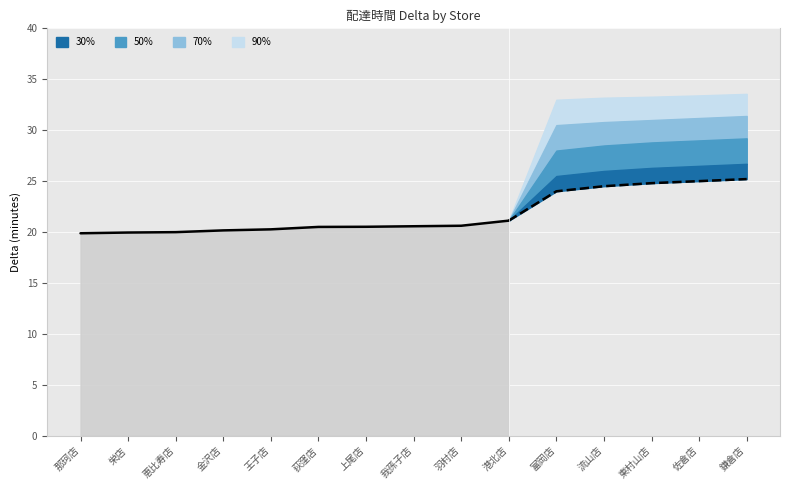

Reading left to right, transcribe all the data shown in this chart.

delta_p90: 19.9	19.9	20.0	20.2	20.3	20.5	20.5	20.6	20.6	21.1	33.0	33.2	33.3	33.4	33.6
delta_p70: 19.9	19.9	20.0	20.2	20.3	20.5	20.5	20.6	20.6	21.1	30.5	30.8	31.0	31.2	31.4
delta_p50: 19.9	19.9	20.0	20.2	20.3	20.5	20.5	20.6	20.6	21.1	28.0	28.5	28.8	29.0	29.2
delta_p30: 19.9	19.9	20.0	20.2	20.3	20.5	20.5	20.6	20.6	21.1	25.5	26.0	26.3	26.5	26.7
delta_center: 19.9	19.9	20.0	20.2	20.3	20.5	20.5	20.6	20.6	21.1	24.0	24.5	24.8	25.0	25.2